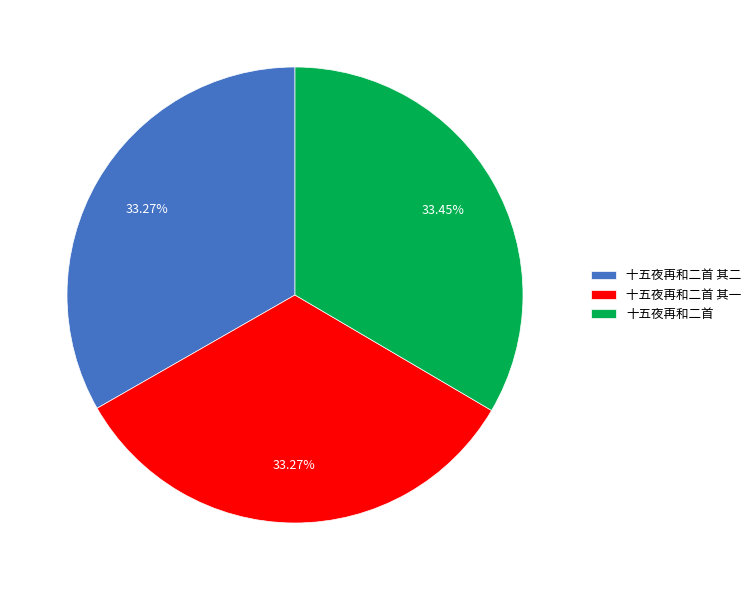

Does any single category account for the majority?

No